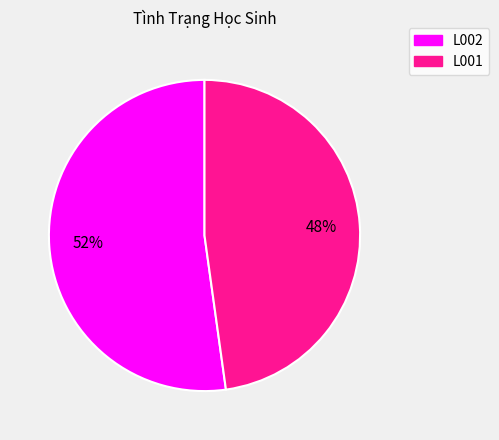

What is the largest slice in the pie chart?

L002